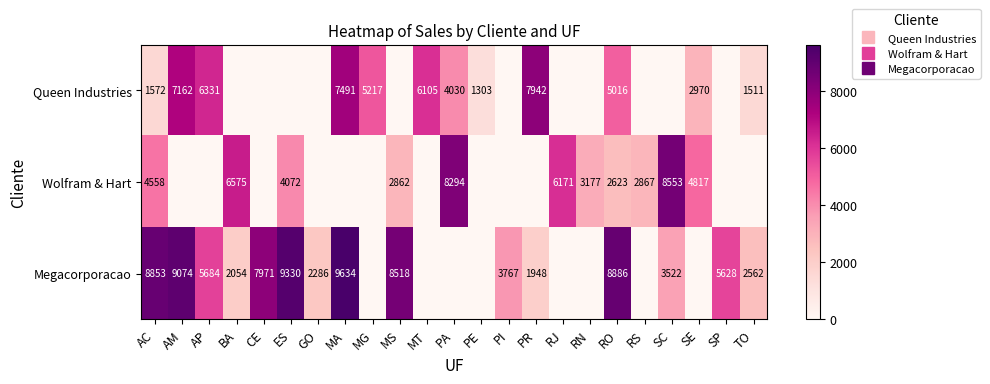

Which series has the widest spread of values?

Megacorporacao